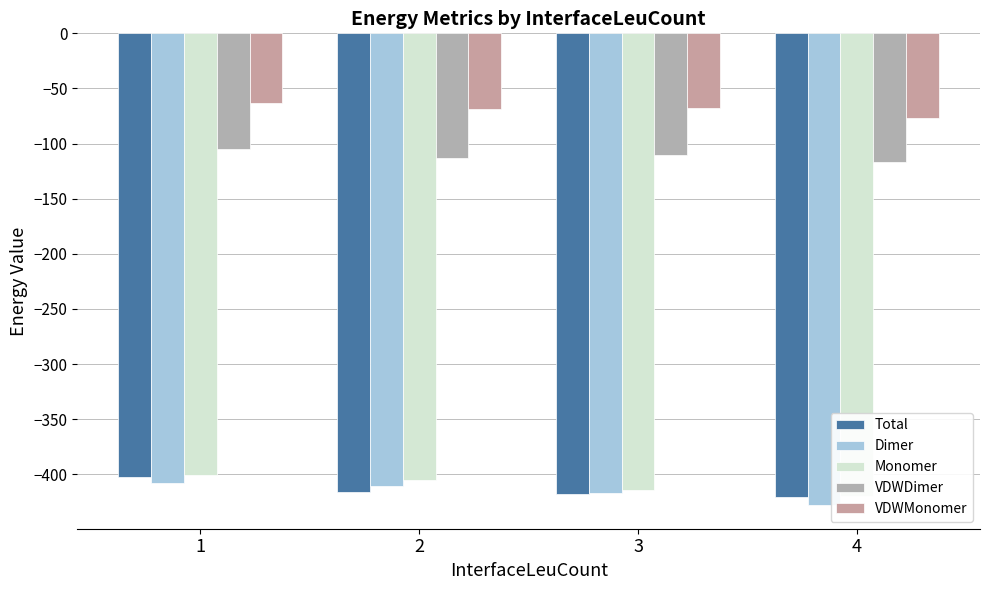

Is it true that VDWMonomer equals -63.6 at 1?

True